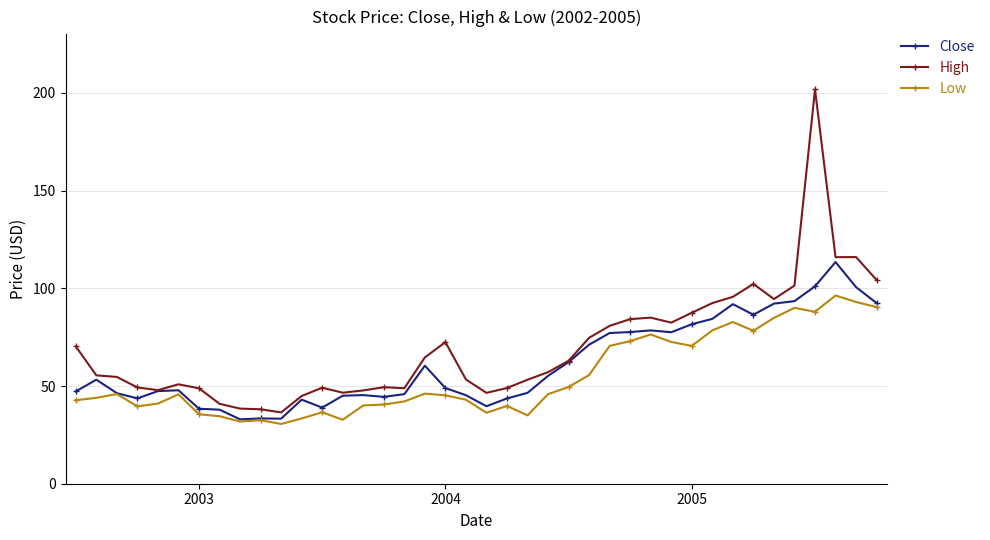

What is the average value of the Low series?

54.8